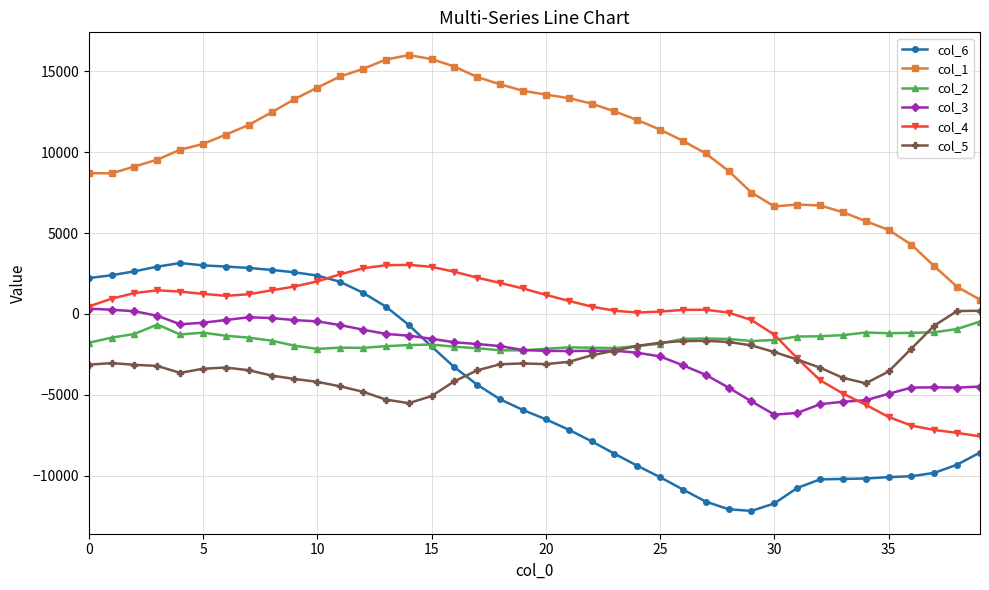

In col_3, how many points are lower than both neighbors (excluding endpoints)?

4